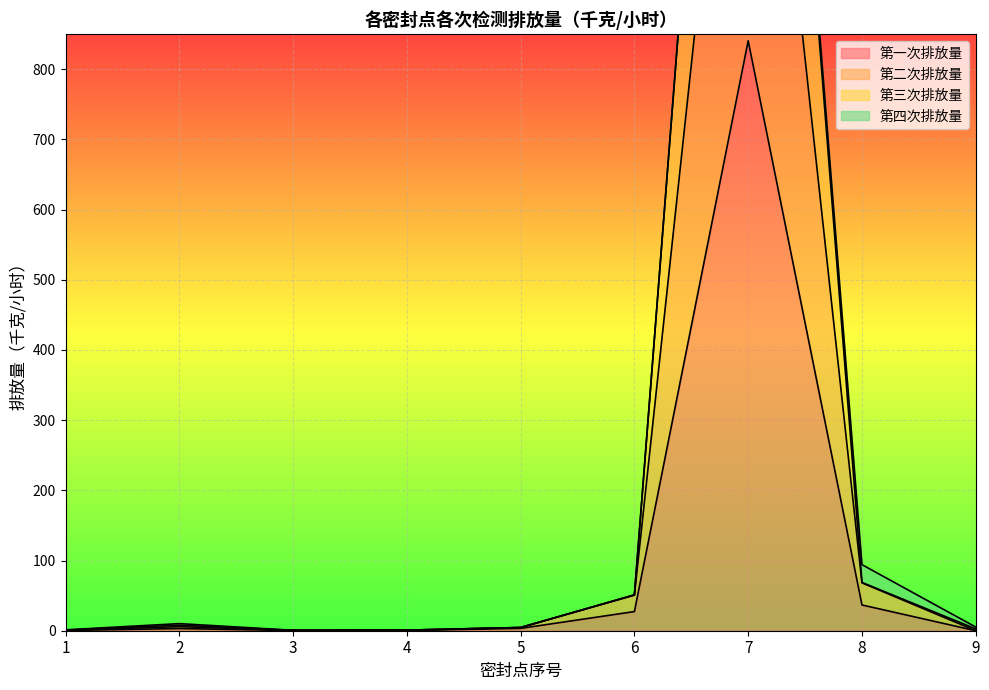

What is the highest value of the 第一次排放量 series?

840.5